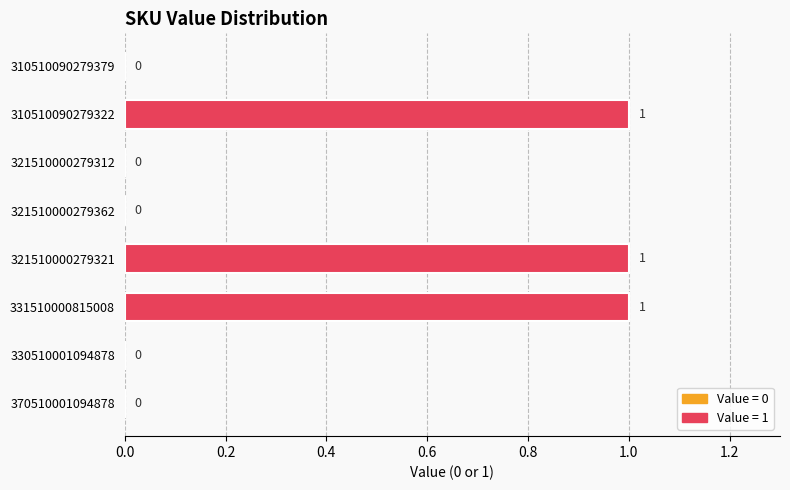

True or false: the data shows 0 at 331510000815008.

False